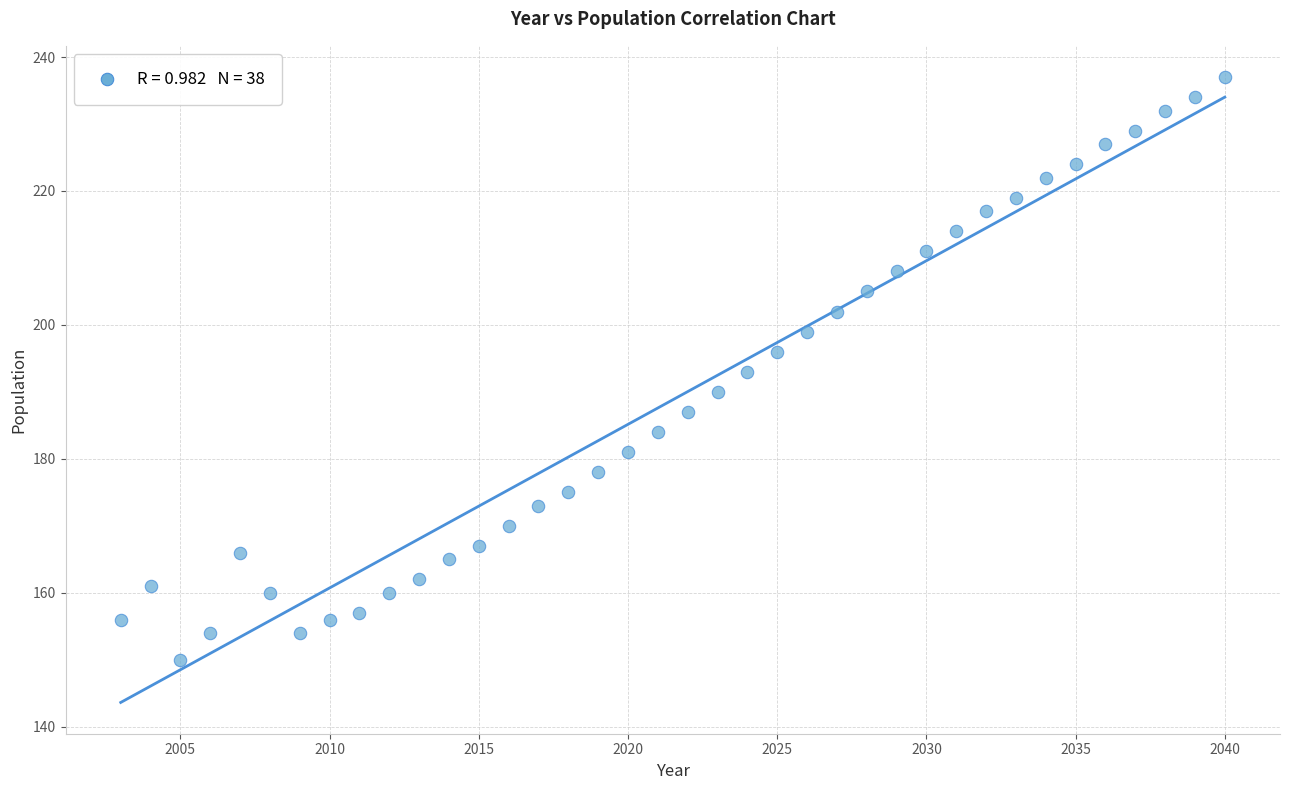

What is the range of Y values (max minus min)?

87